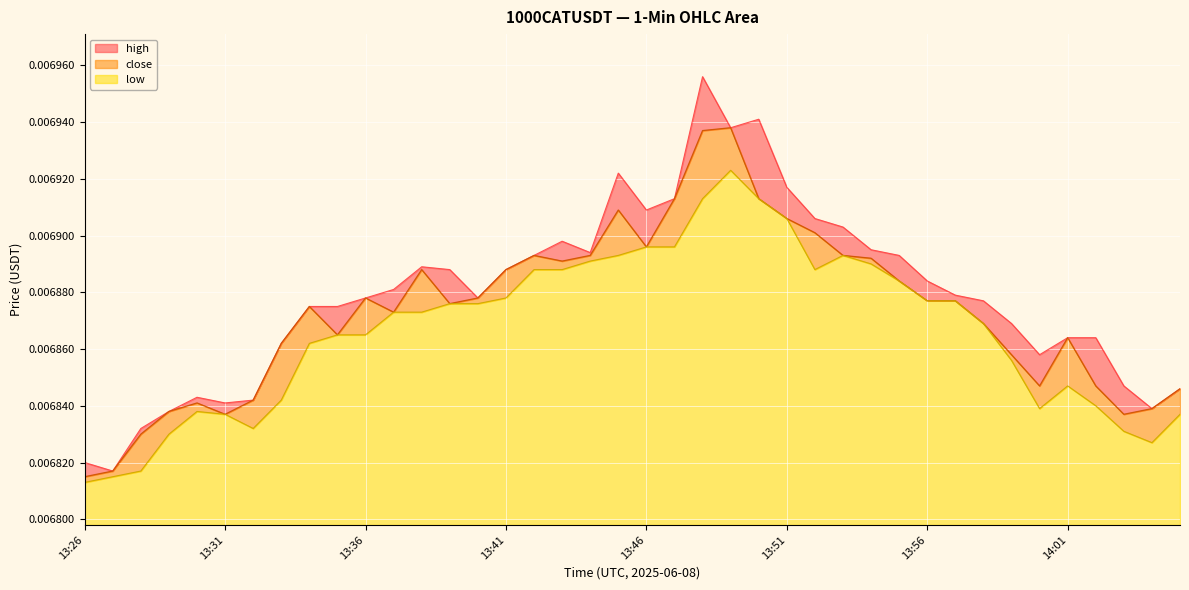

True or false: high and low cross at least once.

False